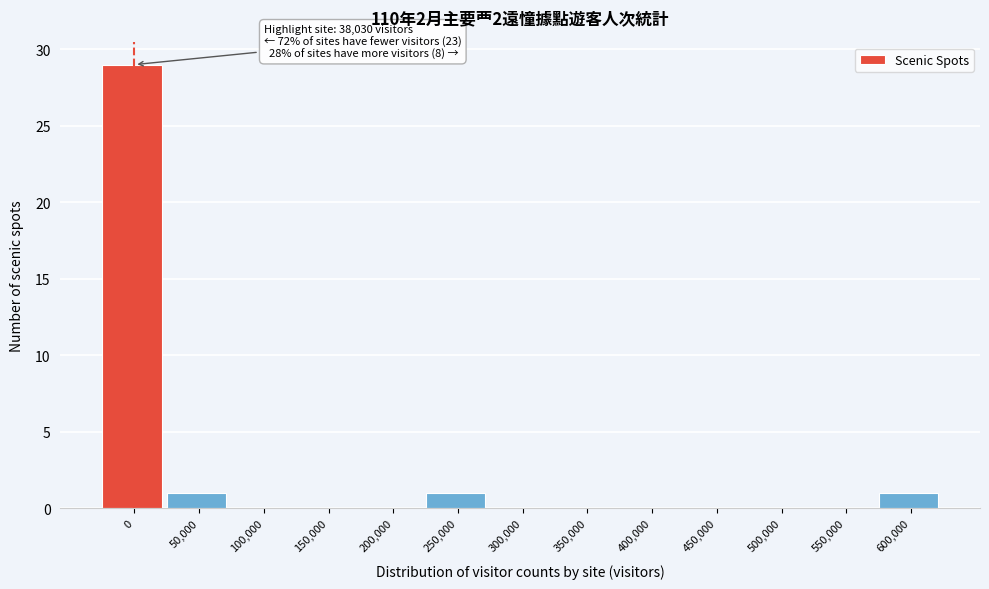

Reading left to right, what are all the values shown in this chart?

0=29	50,000=1	100,000=0	150,000=0	200,000=0	250,000=1	300,000=0	350,000=0	400,000=0	450,000=0	500,000=0	550,000=0	600,000=1